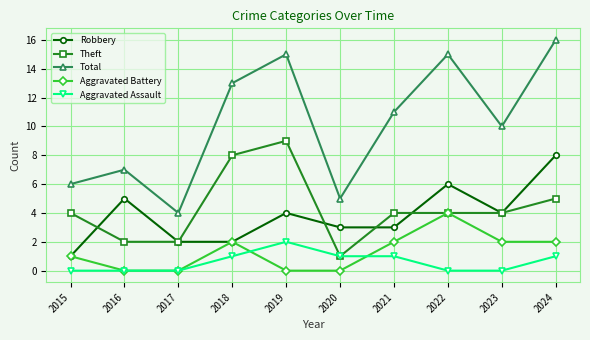

How many categories are shown in the chart?

10